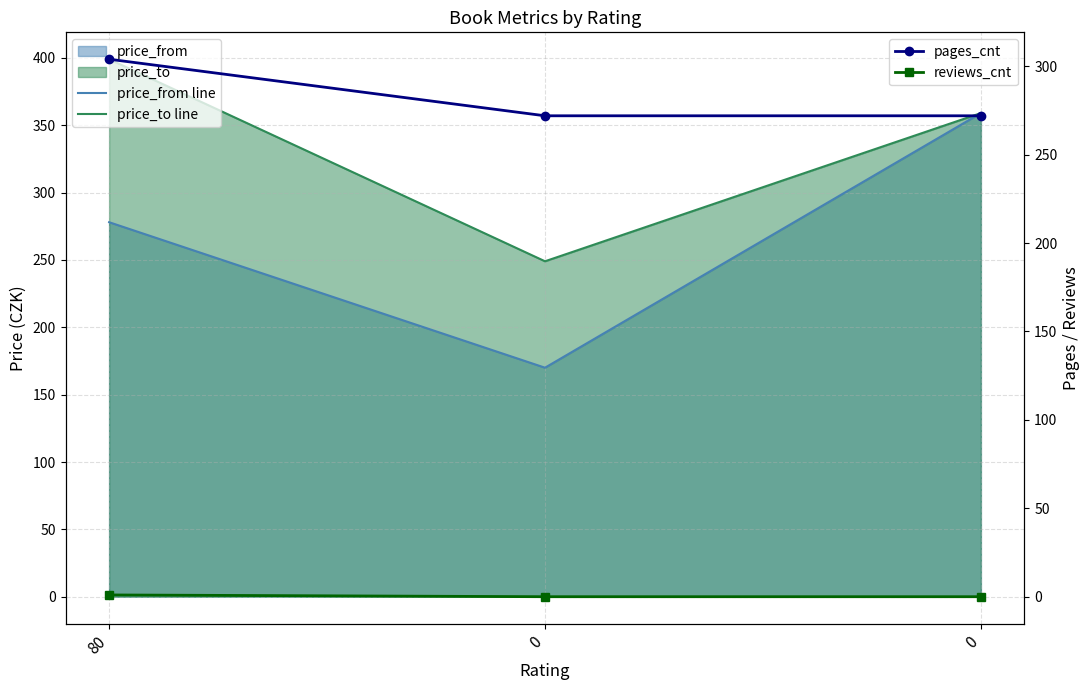

Is it true that price_to line equals 249 at 0?

True